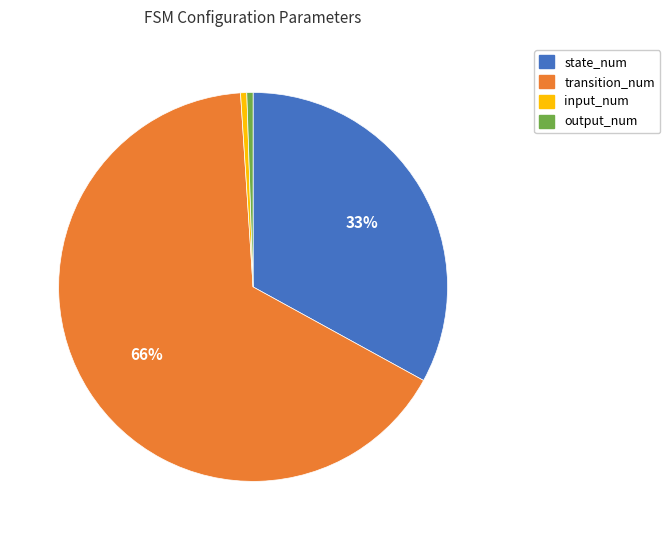

Is the sum of output_num and transition_num greater than half?

Yes